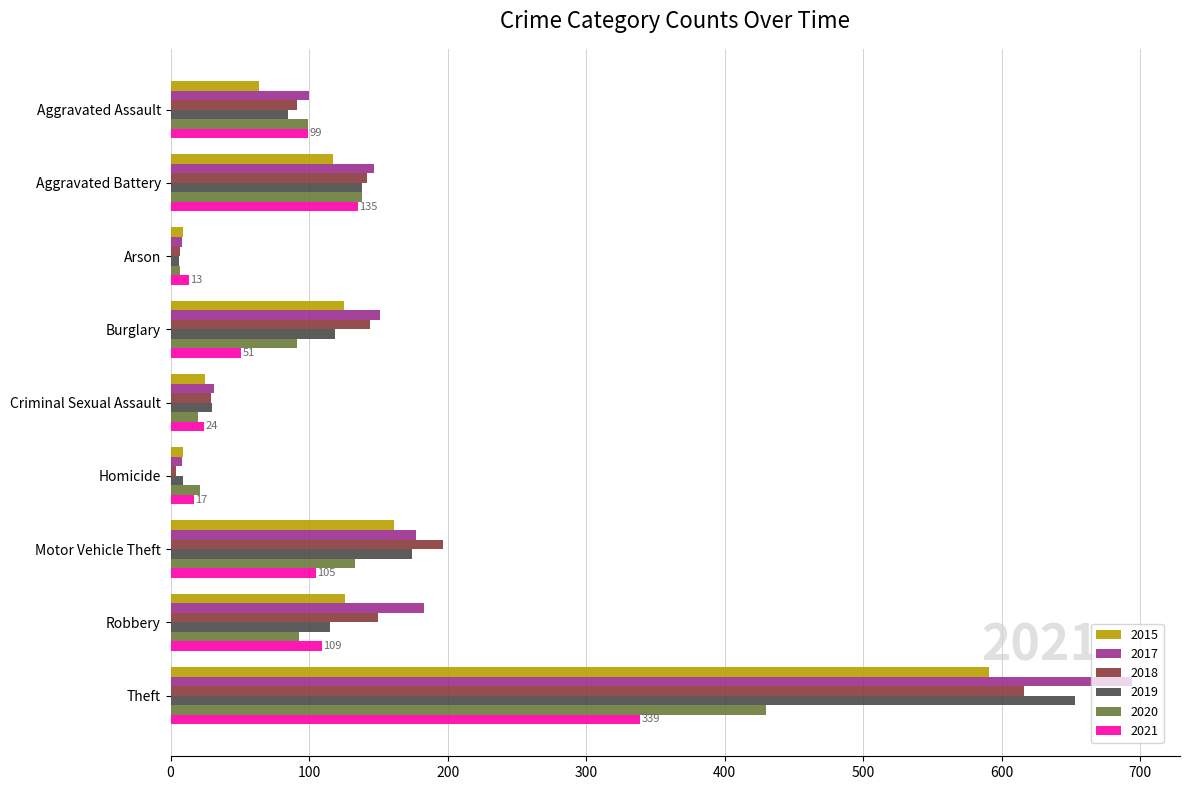

What is the minimum value shown in the chart?

4